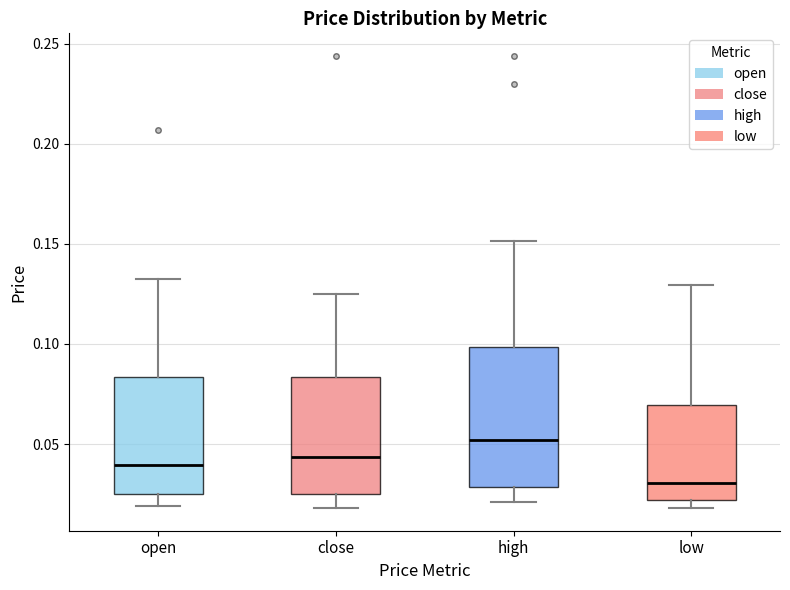

Reading left to right, read every box against the y-axis: the position of its median line, the range the box covers, and the ends of its whiskers. The values are not printed on the chart, so give them approximately, as read against the axis.

open: median 0.040, box 0.025 to 0.085, whiskers 0.020 to 0.135
close: median 0.045, box 0.025 to 0.085, whiskers 0.020 to 0.125
high: median 0.050, box 0.030 to 0.100, whiskers 0.020 to 0.150
low: median 0.030, box 0.020 to 0.070, whiskers 0.020 (just below the box's lower edge) to 0.130